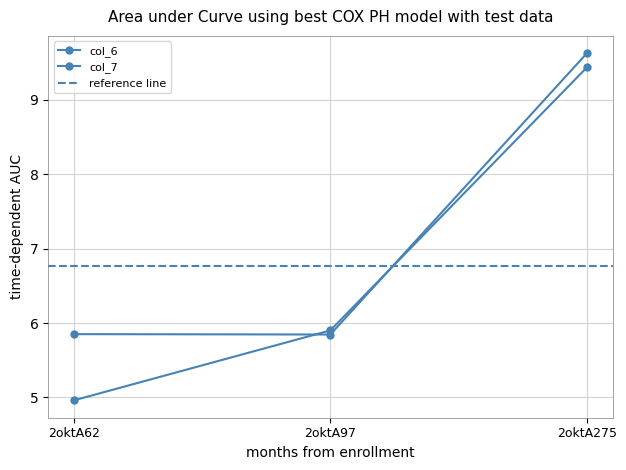

What is the average value of the col_6 series?

6.8